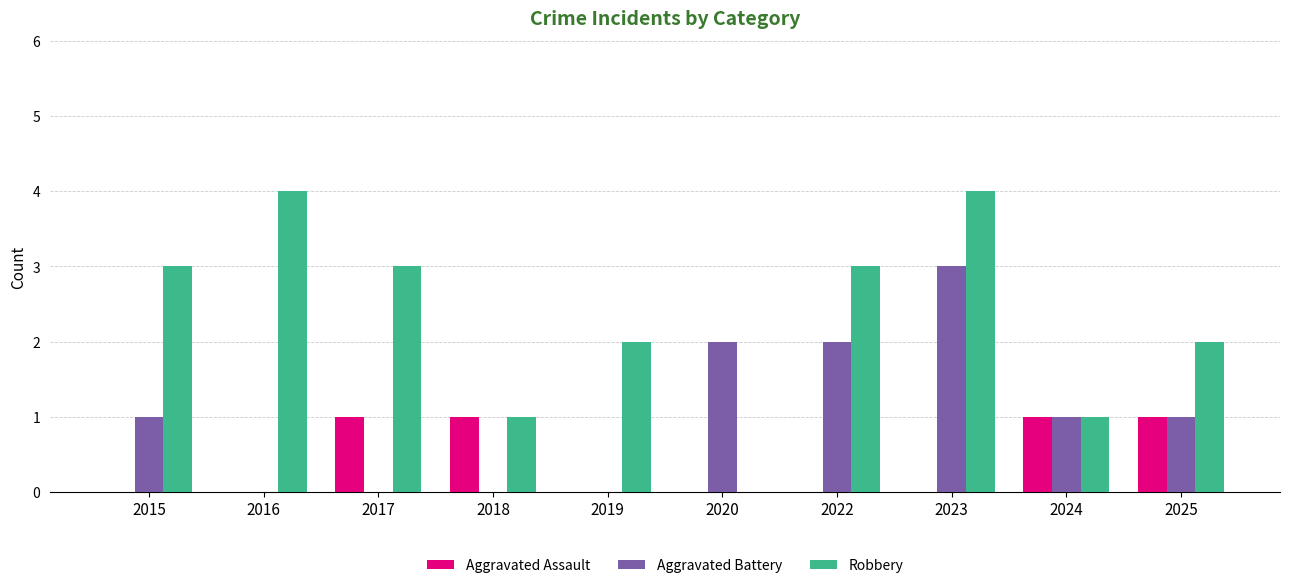

Which series has the largest total across all categories?

Robbery